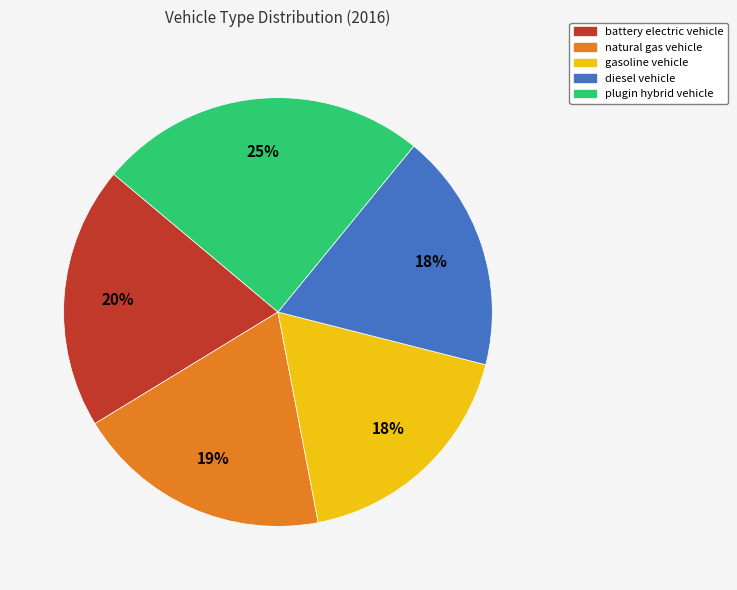

To the nearest percent, what portion does gasoline vehicle represent?

18%